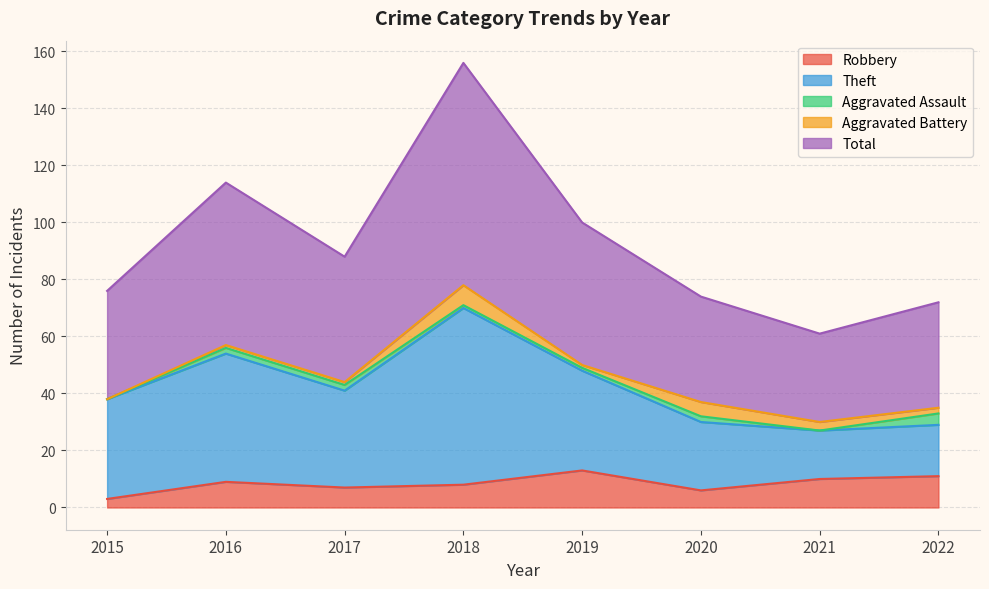

Where is the first local minimum for Aggravated Battery?

2019